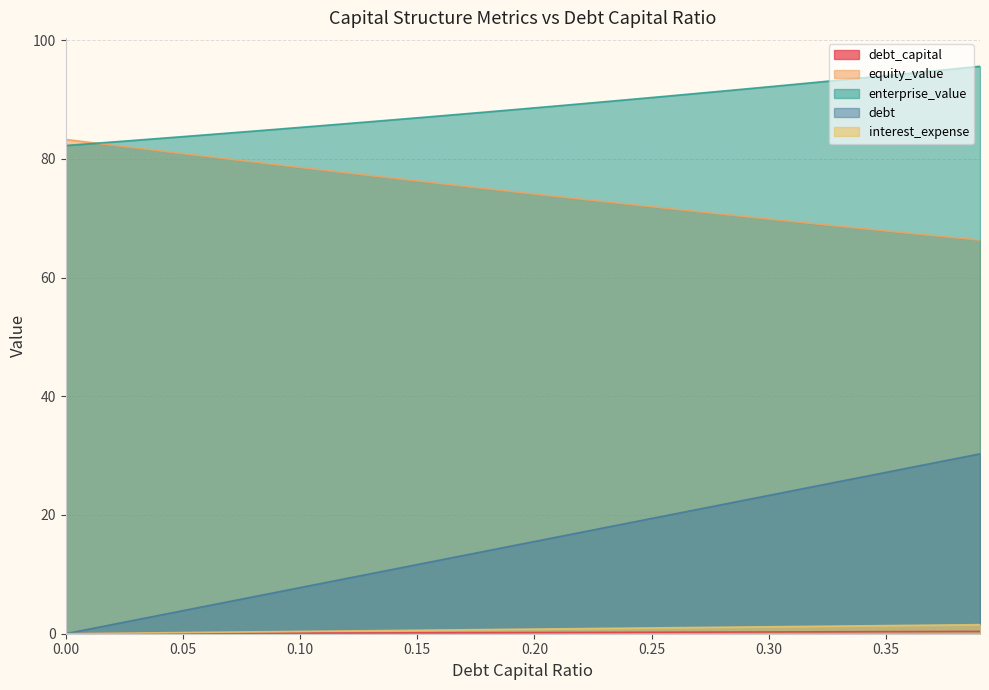

What is the spread (max minus min) of values at 0.28?

91.1